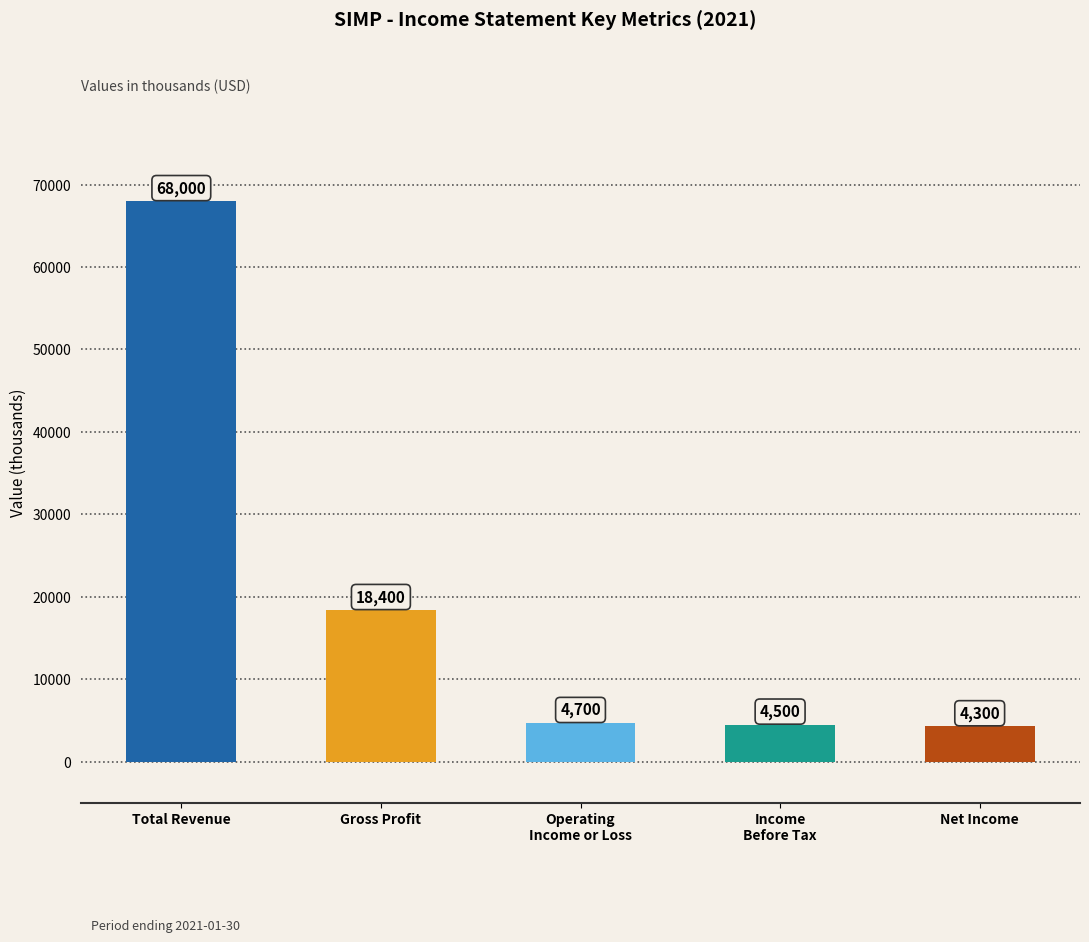

What is the ratio of the value at Gross Profit to the value at Income
Before Tax?

4.1